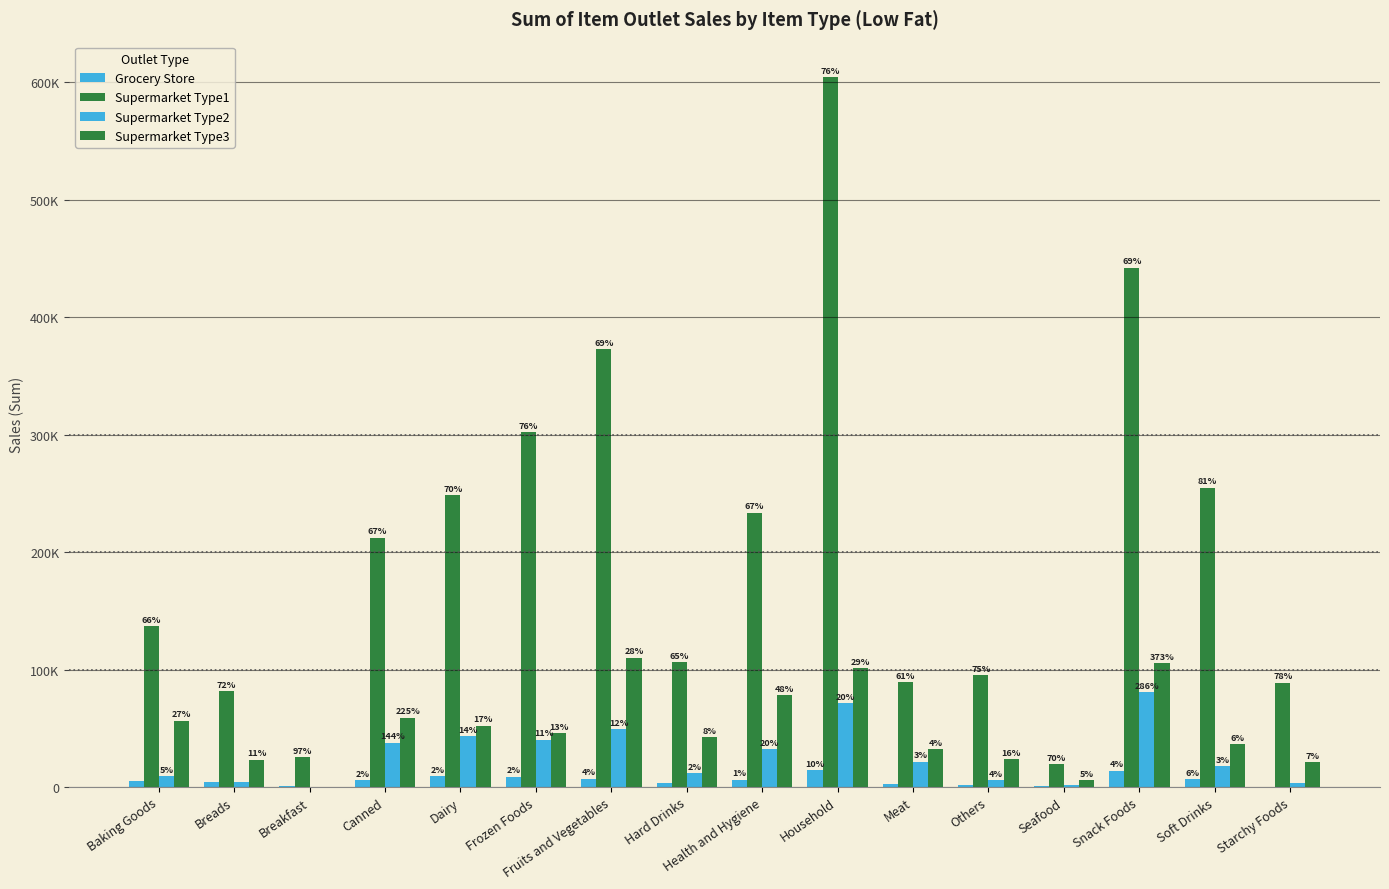

What is the total value across all series at Others?

126292.3